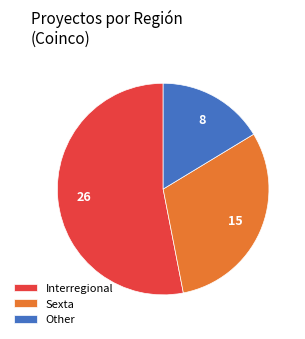

Between Other and Sexta, which is larger?

Sexta